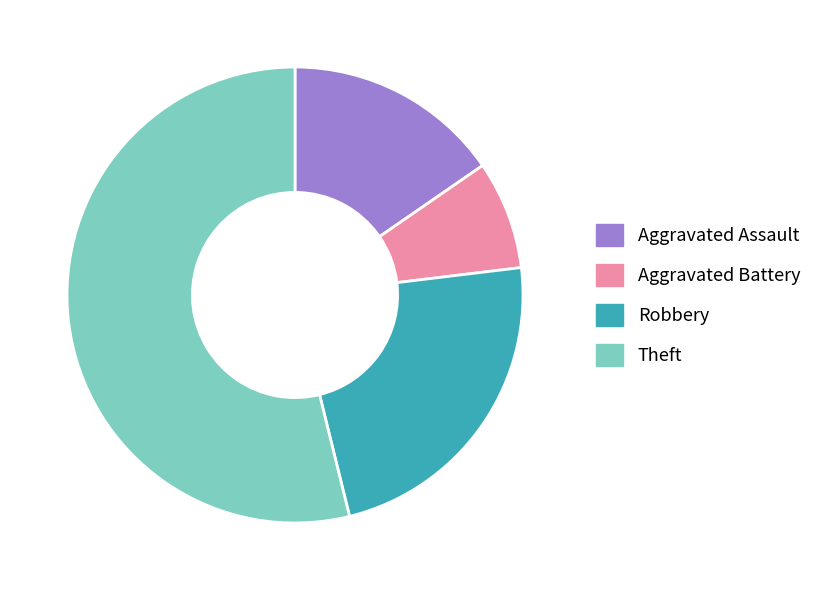

Which has a higher value, Aggravated Battery or Robbery?

Robbery